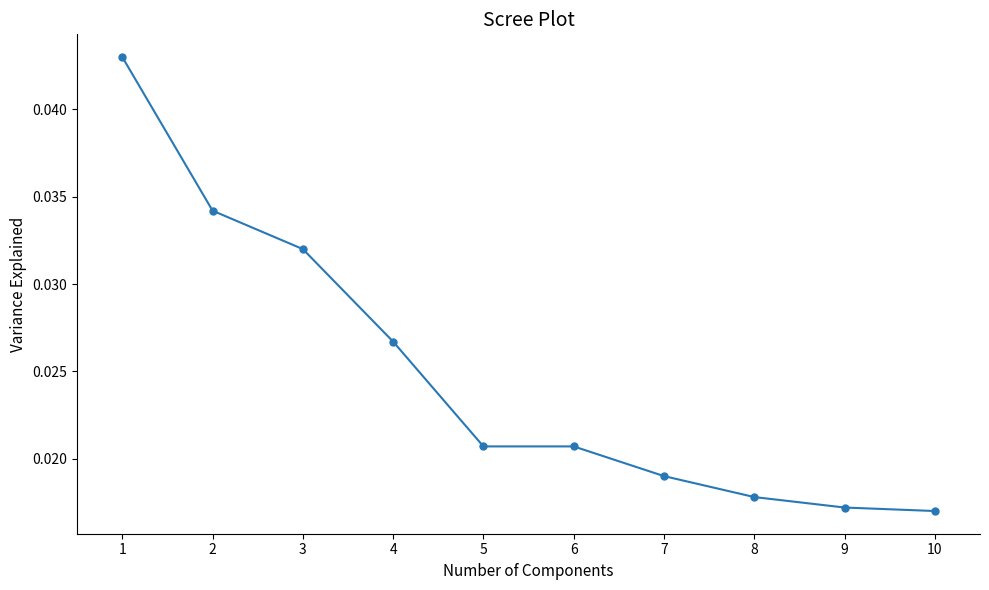

How many values are between 0 and 1?

10